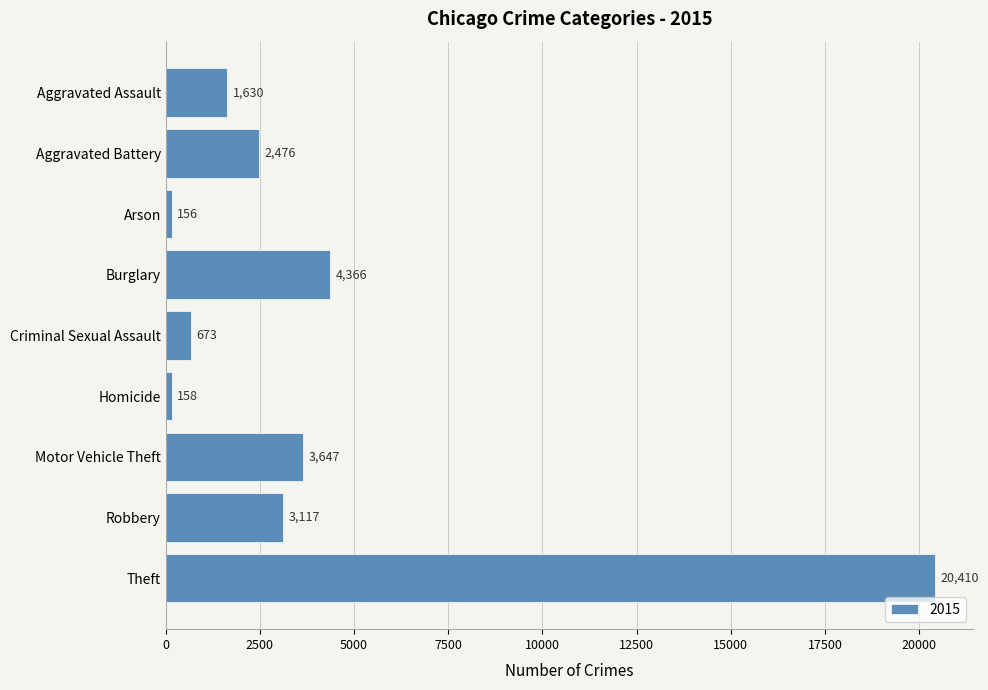

Does the chart contain stacked bars?

No